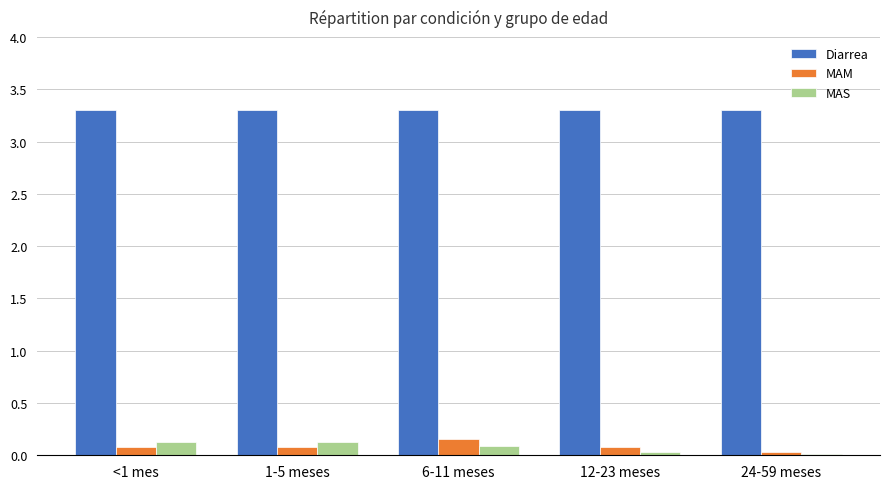

Is the value of MAS at 24-59 meses greater than the value of Diarrea at <1 mes?

No